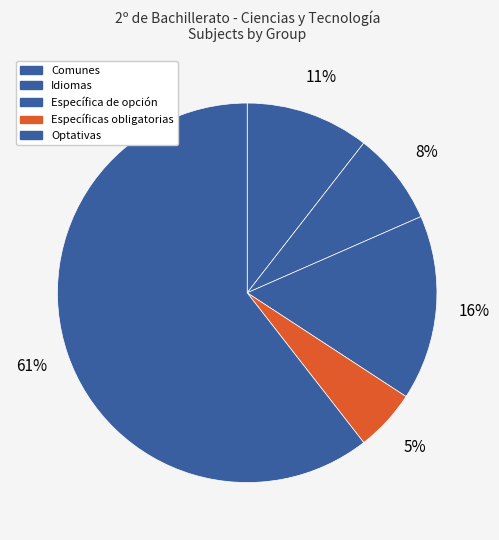

How many segments does this pie chart have?

5